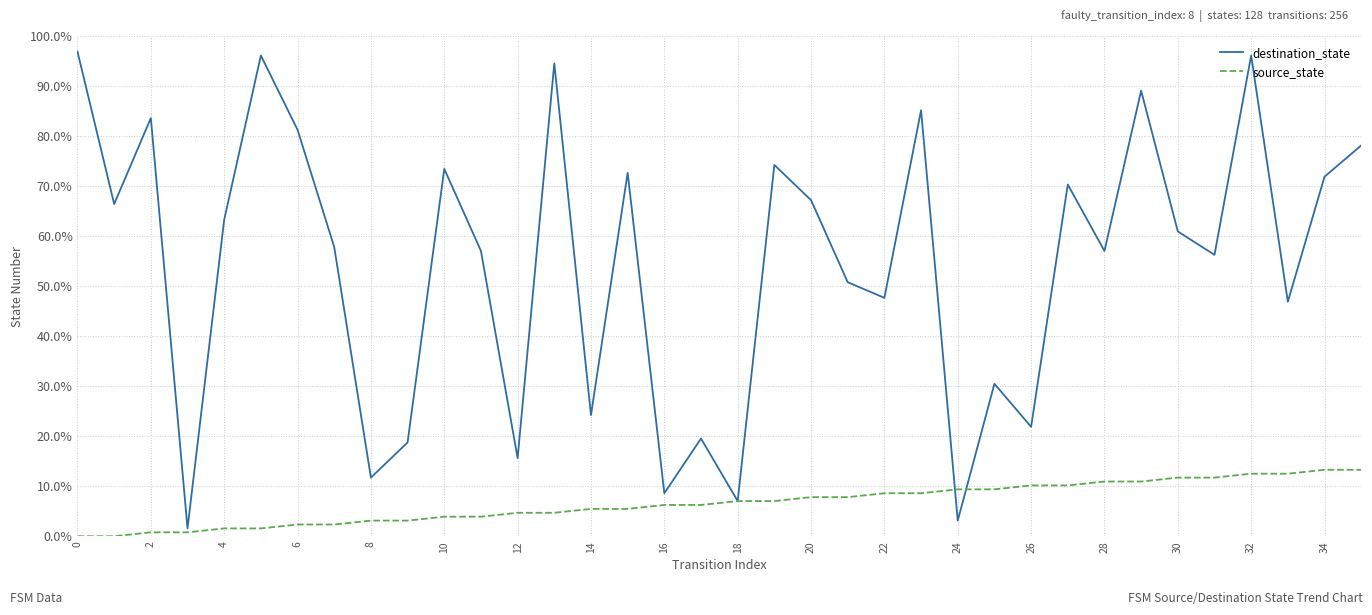

Rank the series by their maximum value, from highest to lowest.

destination_state, source_state